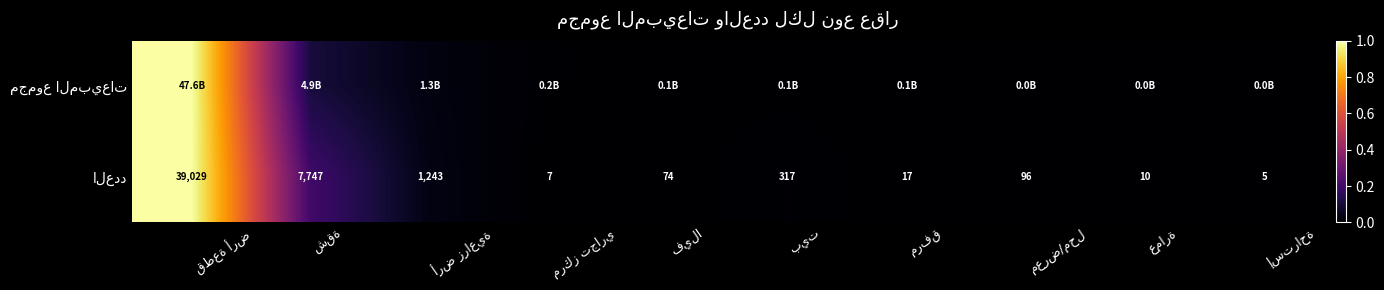

Where is مجموع المبيعات nearest to the value 0?

إستراحة